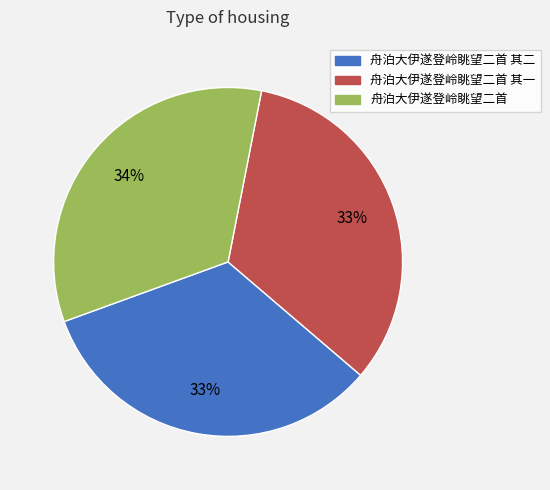

To the nearest percent, what is the average slice percentage?

33%